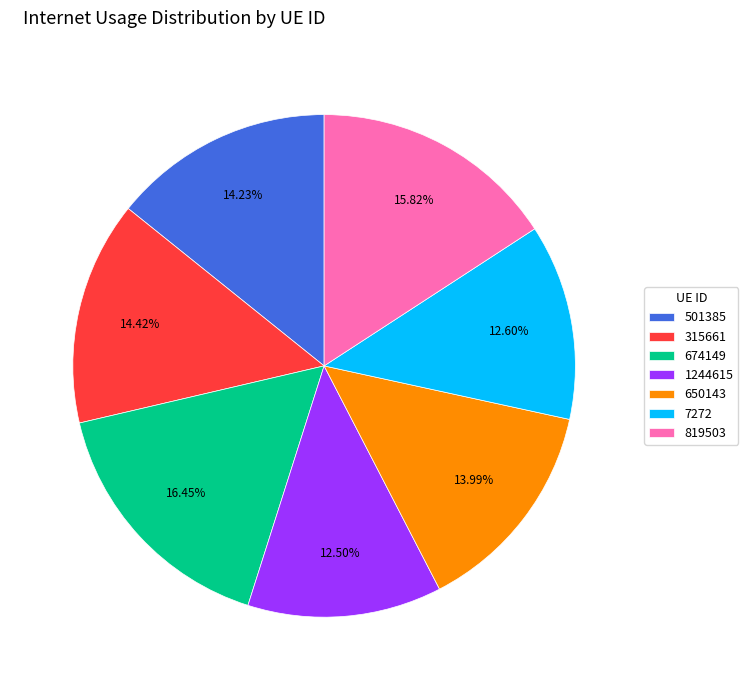

Is it true that 650143 is 5% of the pie?

False